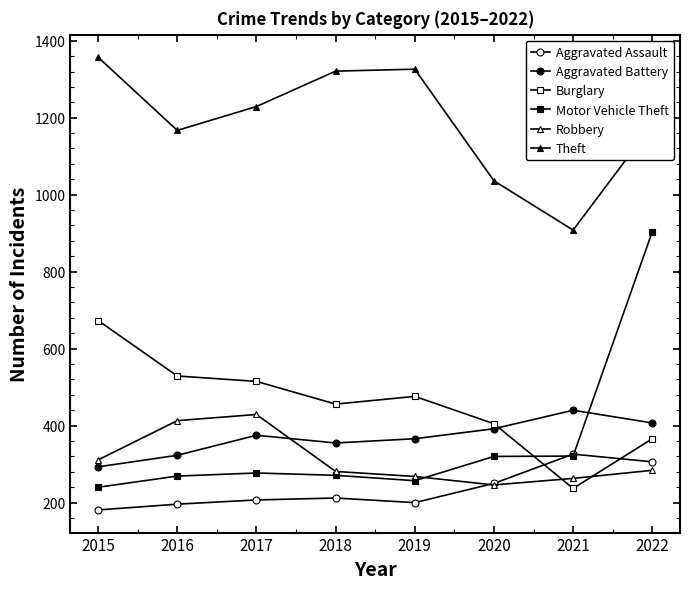

Reading right to left, transcribe all the data shown in this chart.

Aggravated Assault: 2022=306	2021=326	2020=250	2019=200	2018=212	2017=207	2016=196	2015=181
Aggravated Battery: 2022=407	2021=440	2020=392	2019=366	2018=355	2017=375	2016=323	2015=293
Burglary: 2022=366	2021=237	2020=405	2019=476	2018=456	2017=515	2016=529	2015=673
Motor Vehicle Theft: 2022=904	2021=321	2020=320	2019=257	2018=271	2017=277	2016=269	2015=240
Robbery: 2022=284	2021=263	2020=246	2019=268	2018=281	2017=429	2016=413	2015=311
Theft: 2022=1182	2021=908	2020=1036	2019=1326	2018=1321	2017=1229	2016=1167	2015=1357